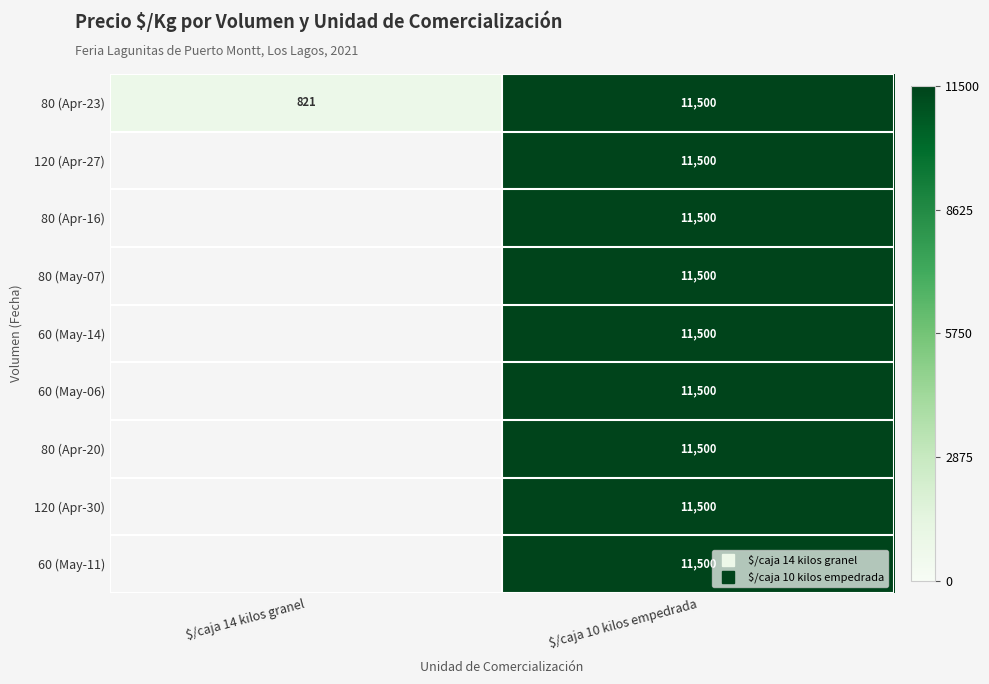

Which category has the lowest value in the 80 (Apr-23) series?

$/caja 14 kilos granel